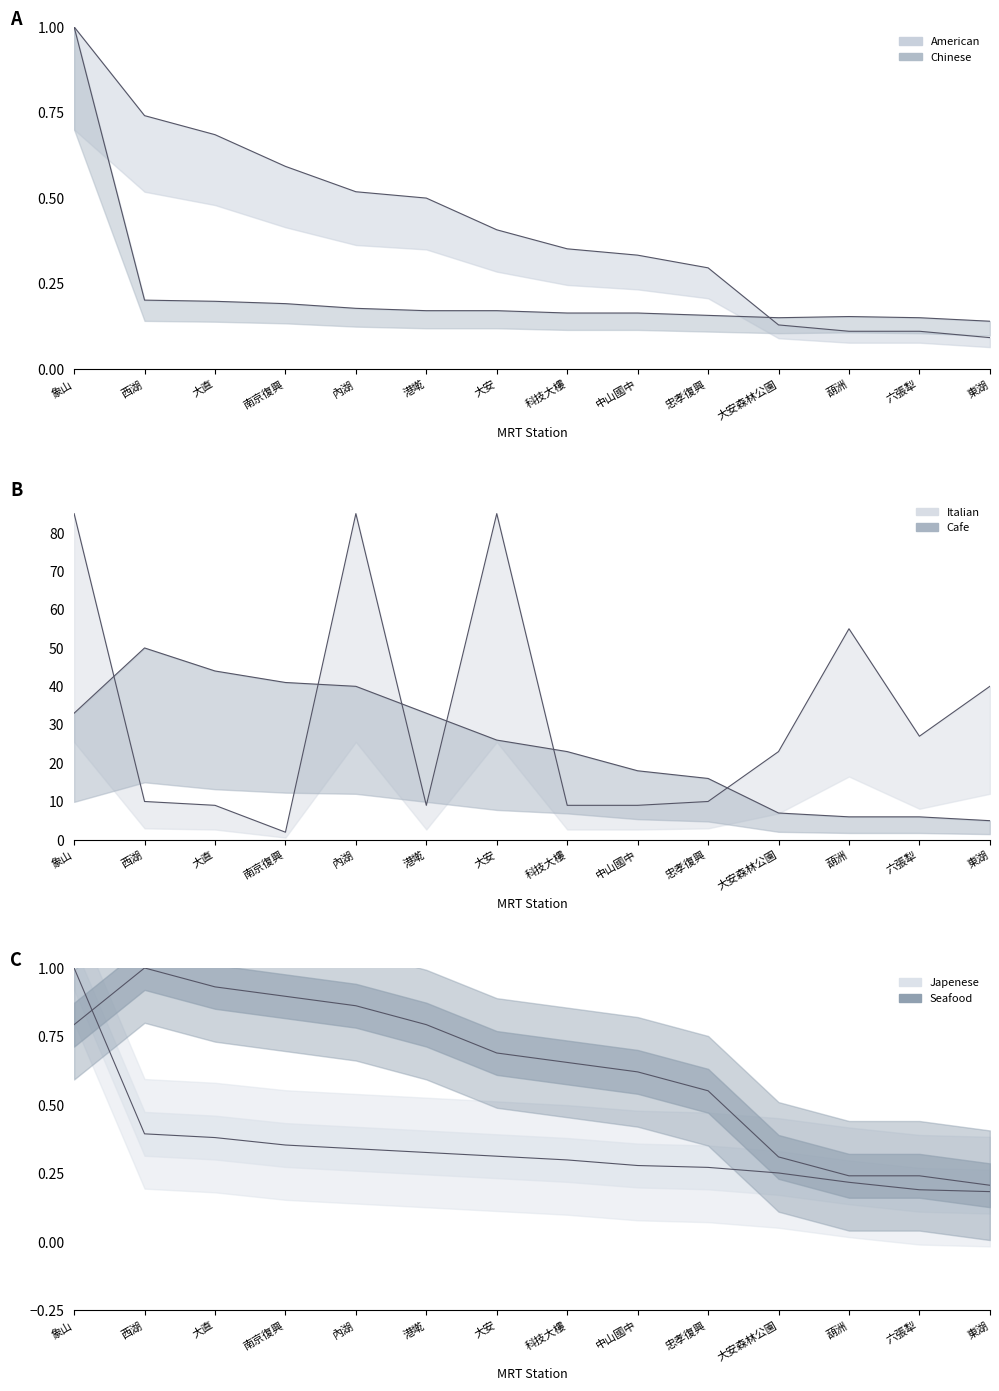

How many lines are shown in the chart?

6